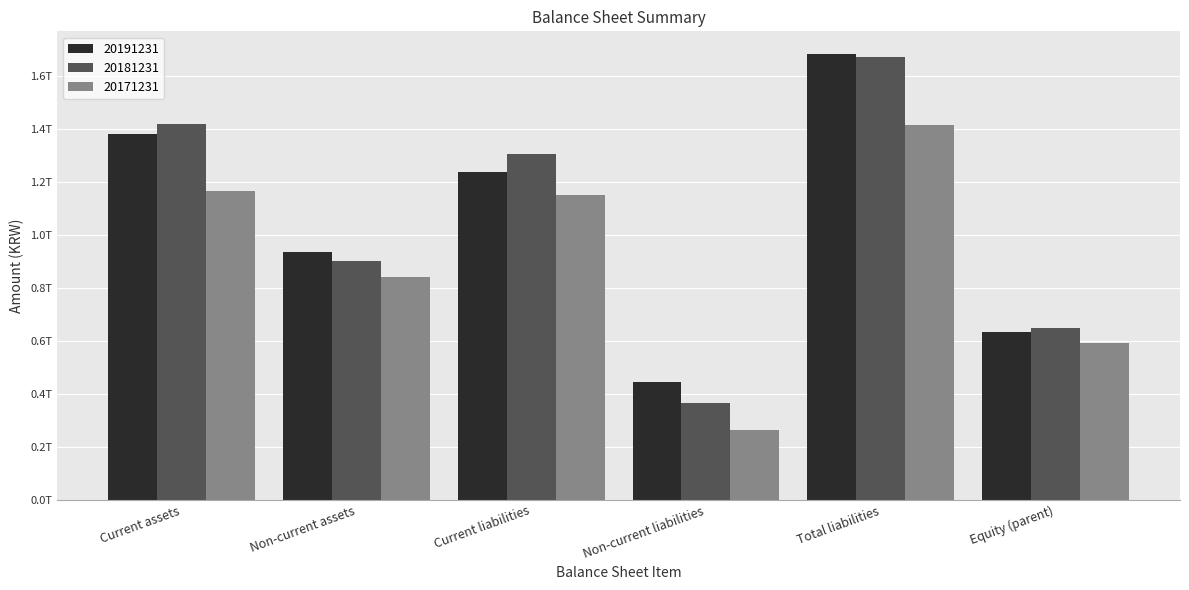

What are all the series names shown in the legend?

20191231, 20181231, 20171231